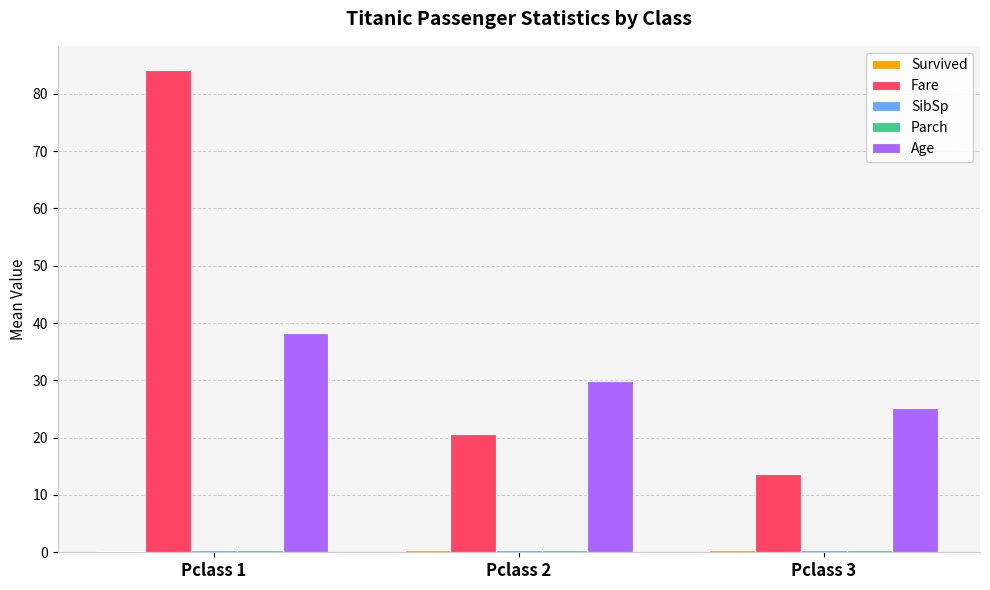

Is the value of Fare at Pclass 3 greater than the value of Age at Pclass 1?

No